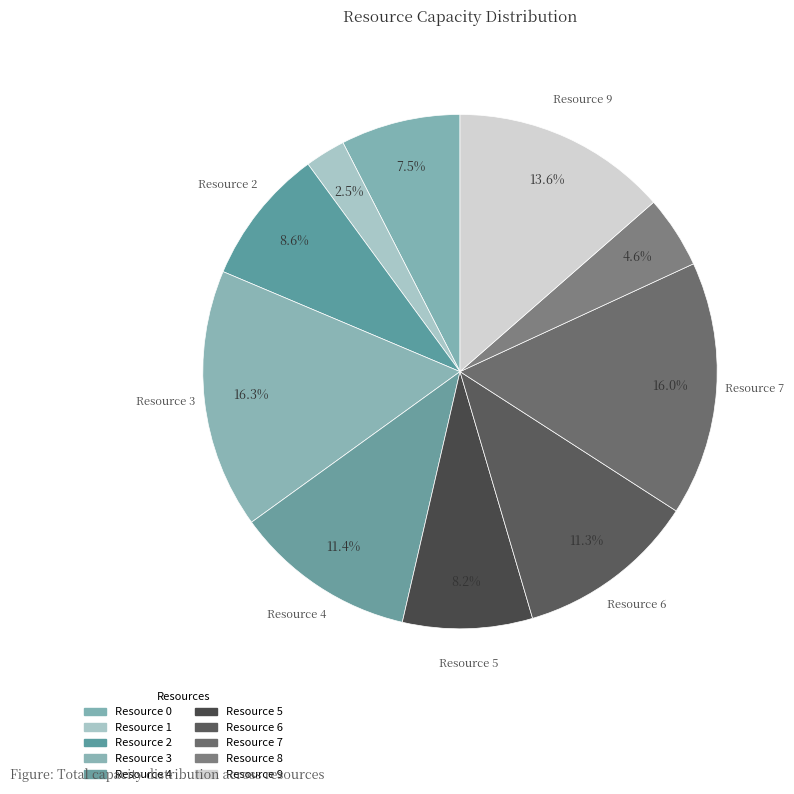

The Resource 0 slice represents 15% of the pie. True or false?

False